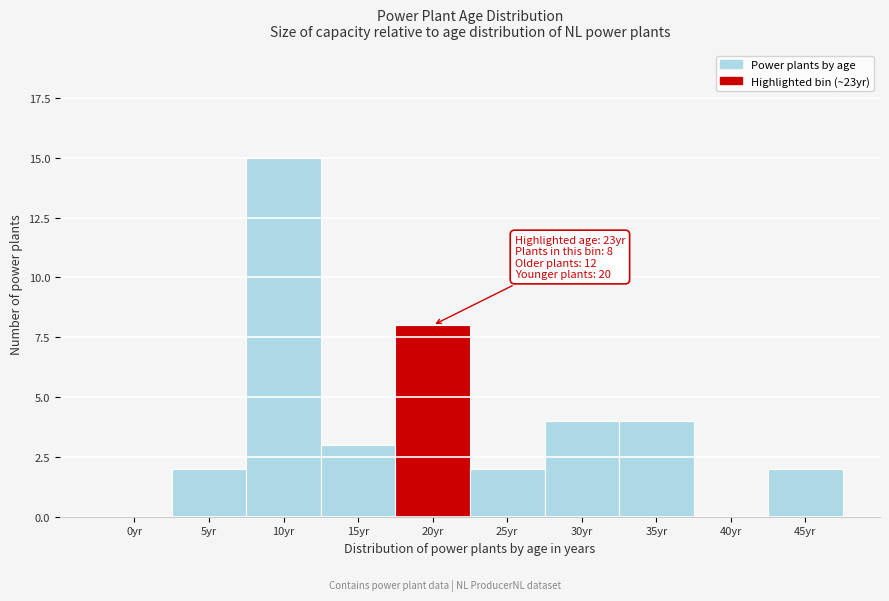

Reading left to right, extract all data points from this chart.

0yr=0	5yr=2	10yr=15	15yr=3	20yr=8	25yr=2	30yr=4	35yr=4	40yr=0	45yr=2